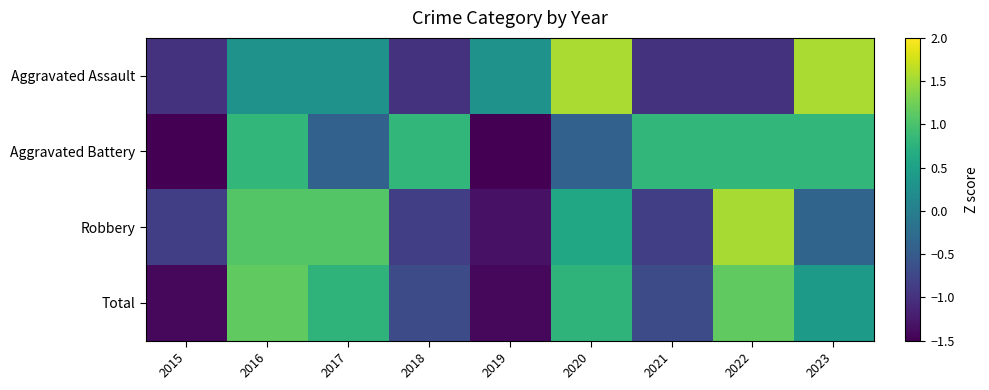

Reading left to right, what are all the values shown in this chart?

Aggravated Assault: 2015=-1.0	2016=0.3	2017=0.3	2018=-1.0	2019=0.3	2020=1.6	2021=-1.0	2022=-1.0	2023=1.6
Aggravated Battery: 2015=-1.6	2016=0.8	2017=-0.4	2018=0.8	2019=-1.6	2020=-0.4	2021=0.8	2022=0.8	2023=0.8
Robbery: 2015=-0.8	2016=1.1	2017=1.1	2018=-0.8	2019=-1.3	2020=0.6	2021=-0.8	2022=1.5	2023=-0.4
Total: 2015=-1.4	2016=1.1	2017=0.8	2018=-0.7	2019=-1.4	2020=0.8	2021=-0.7	2022=1.1	2023=0.4